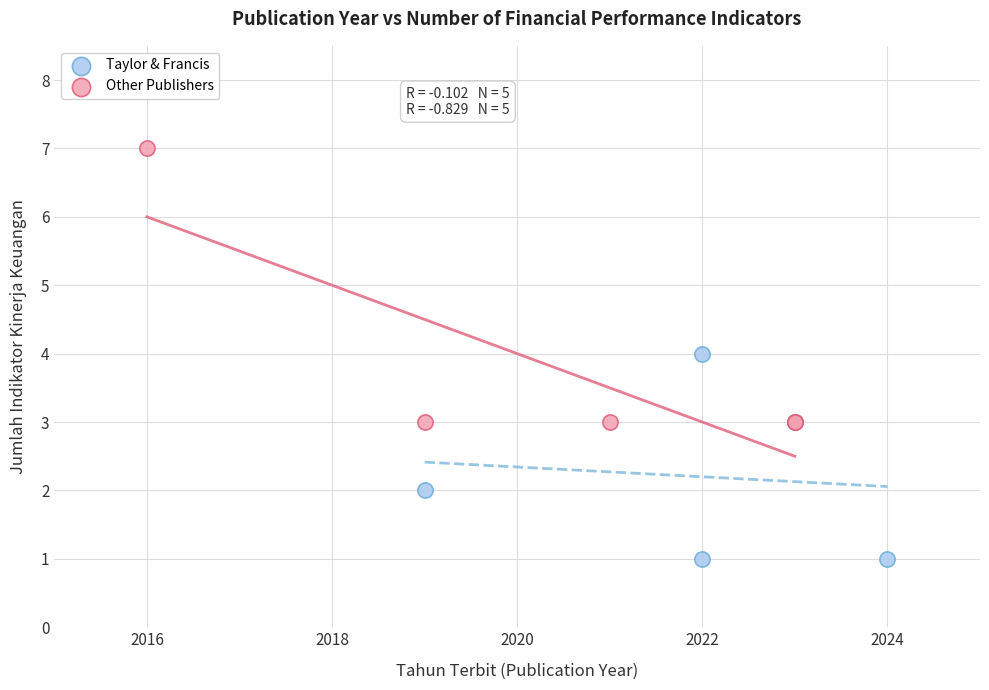

Which series reaches the maximum Y coordinate?

Other Publishers